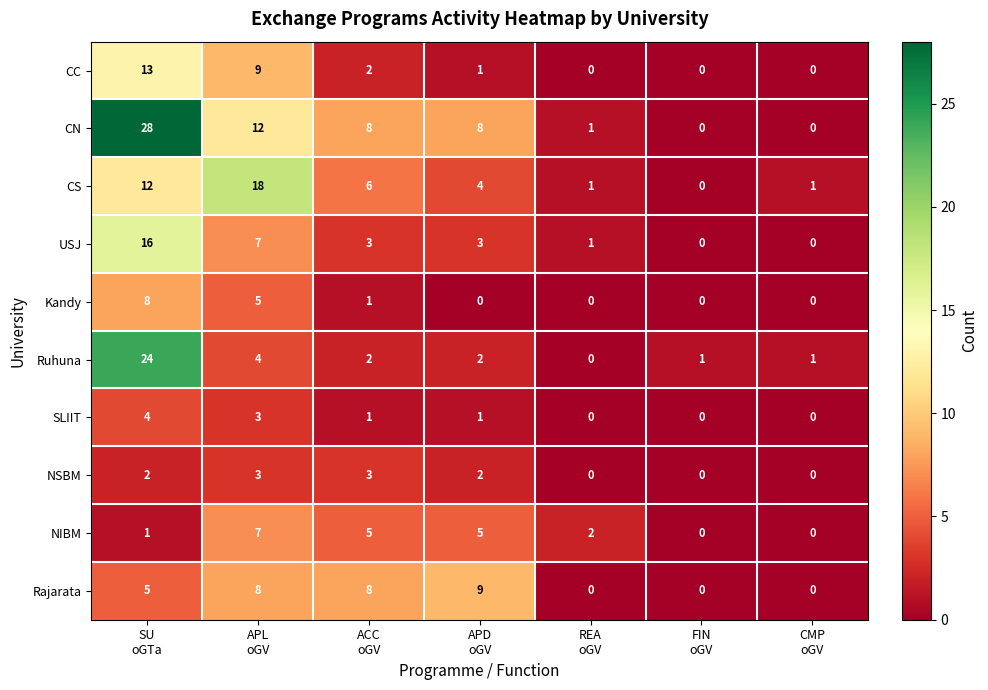

Count the number of categories in the chart.

7